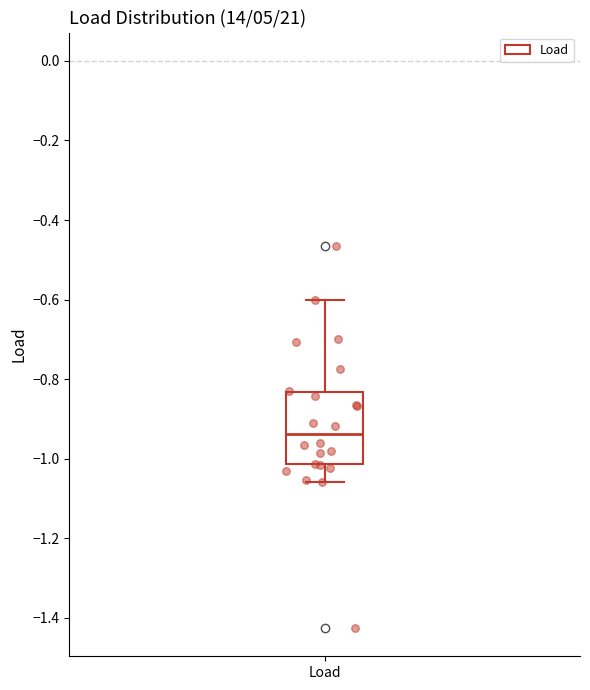

Read this box plot against the y-axis: the position of the median line, the range covered by the box, and the ends of both whiskers. The values are not printed on the chart, so give them approximately, as read against the axis.

median -0.94, box -1.02 to -0.84, whiskers -1.06 to -0.60